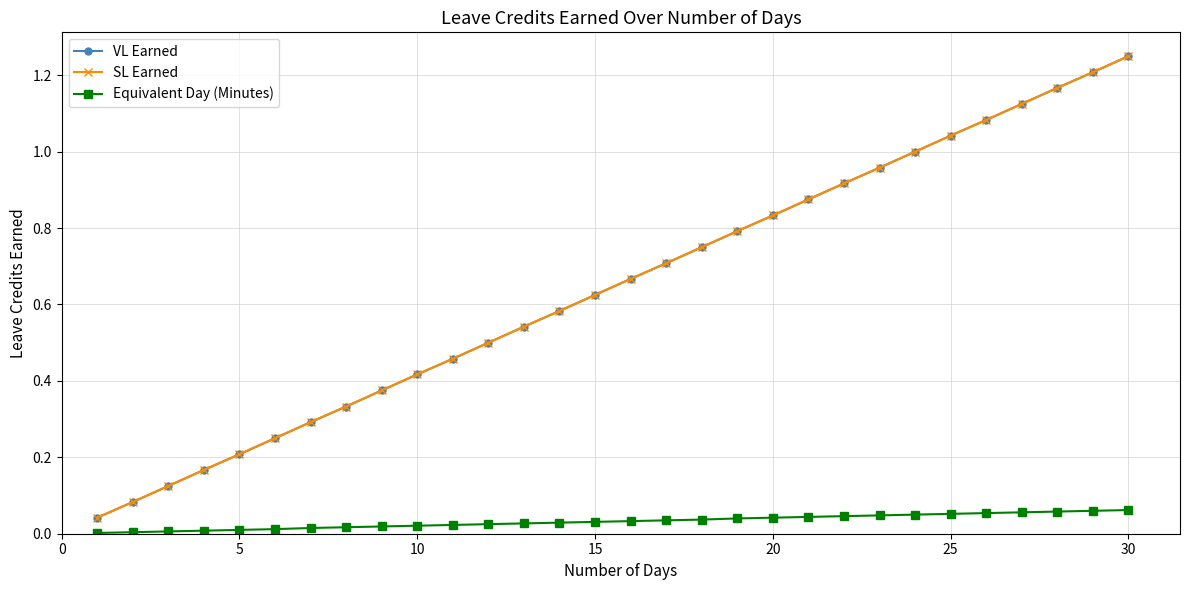

Is this an area chart (filled region under the line)?

No